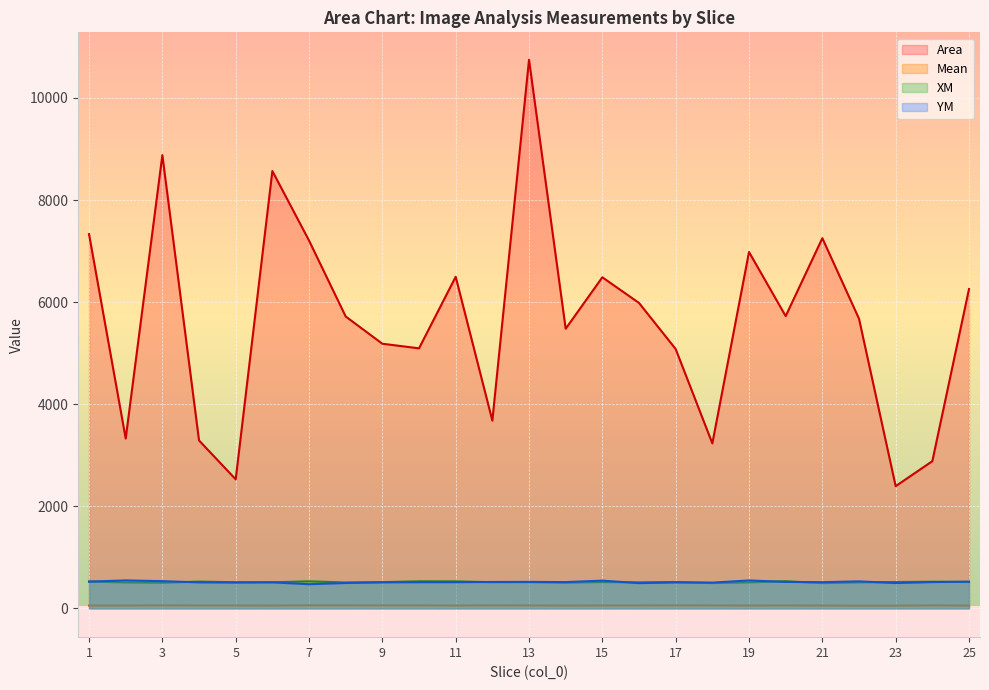

Which series ends up on top after the final intersection of YM and XM?

YM